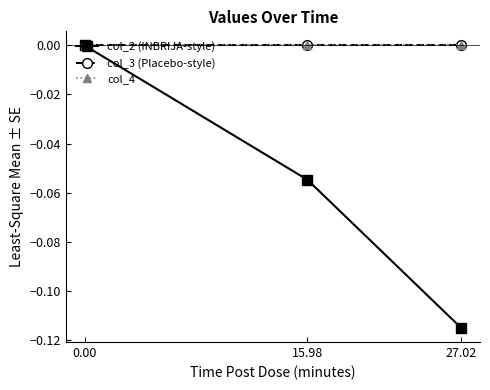

Rank the series at 27.02 from lowest to highest value.

col_2 (INBRIJA-style), col_3 (Placebo-style), col_4